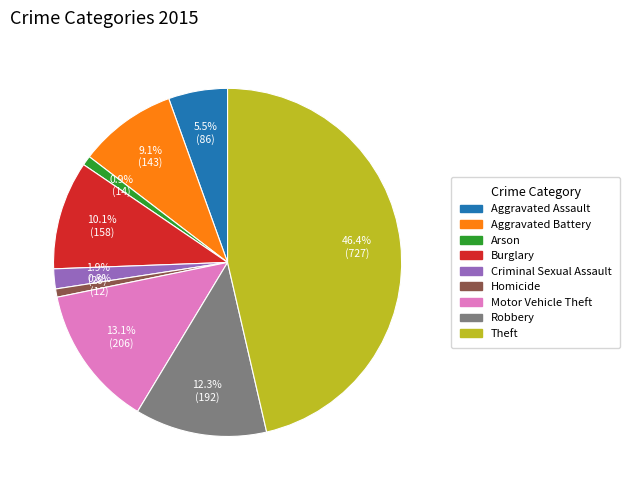

Between Theft and Burglary, which is larger?

Theft